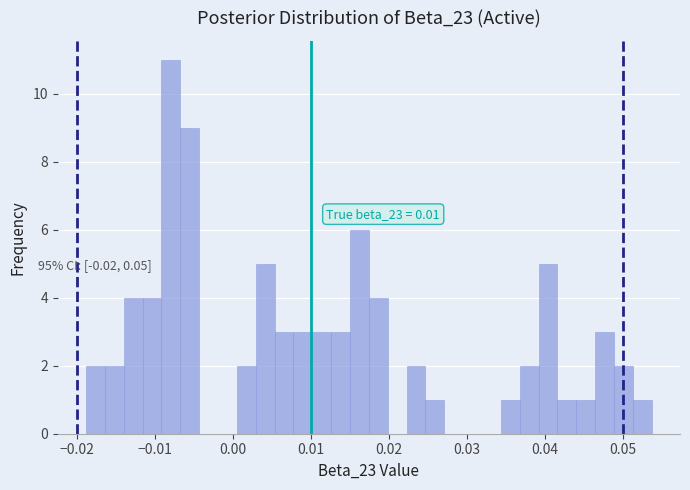

Around what value on the x-axis is the tallest bar? Give the approximate position of its centre, as read against the axis.

-0.008